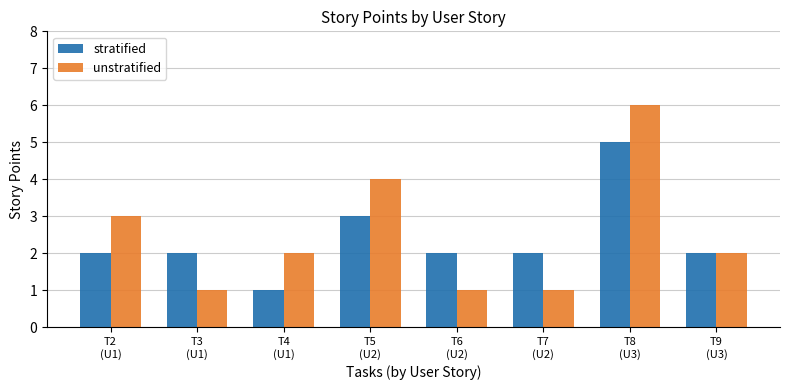

How many distinct data groups are displayed?

2